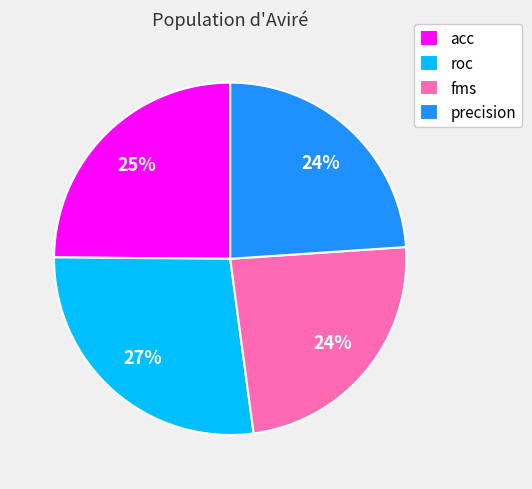

Do roc and precision together represent more than half of the pie?

Yes